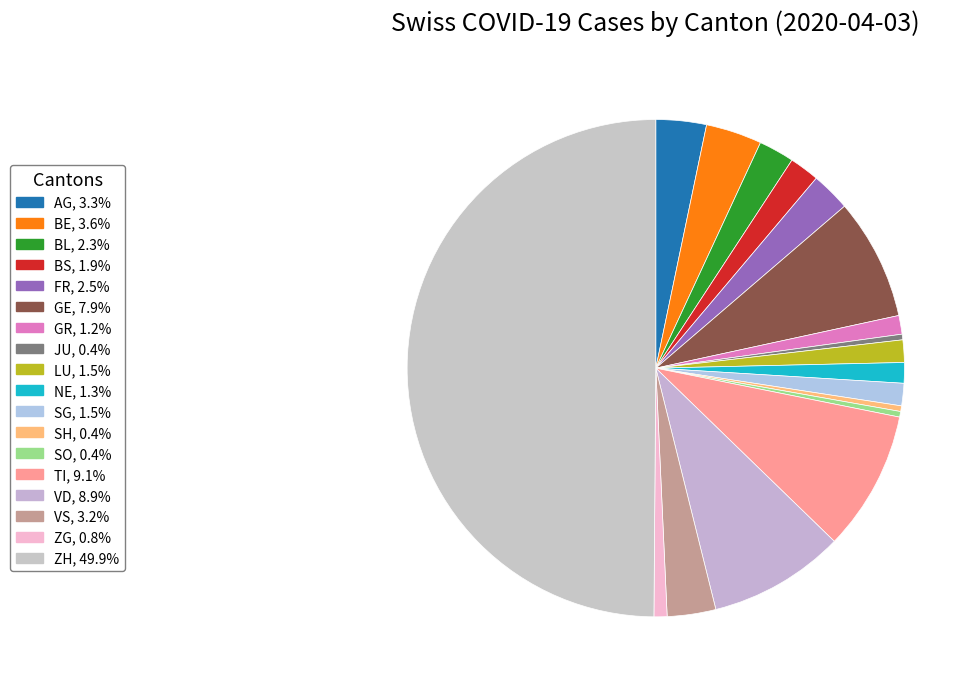

Rank the categories by value from highest to lowest.

ZH, TI, VD, GE, BE, AG, VS, FR, BL, BS, LU, SG, NE, GR, ZG, JU, SH, SO